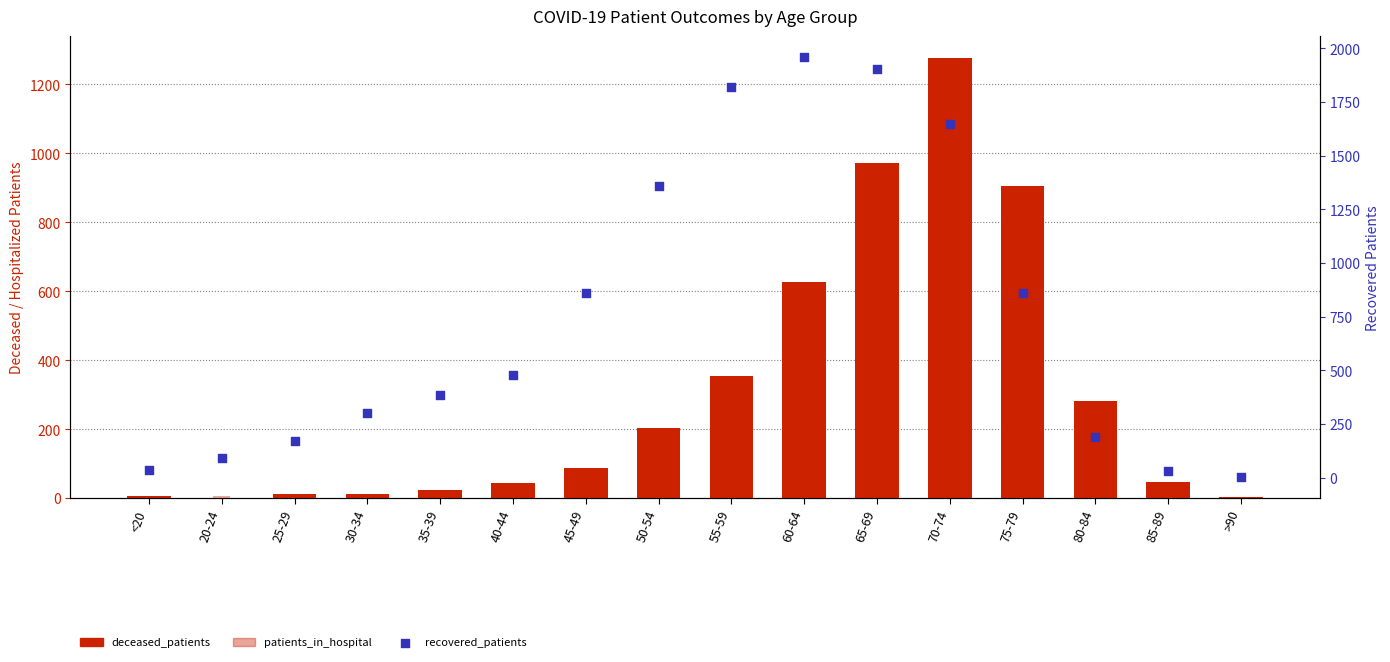

At which category is the sum across all series the highest?

70-74